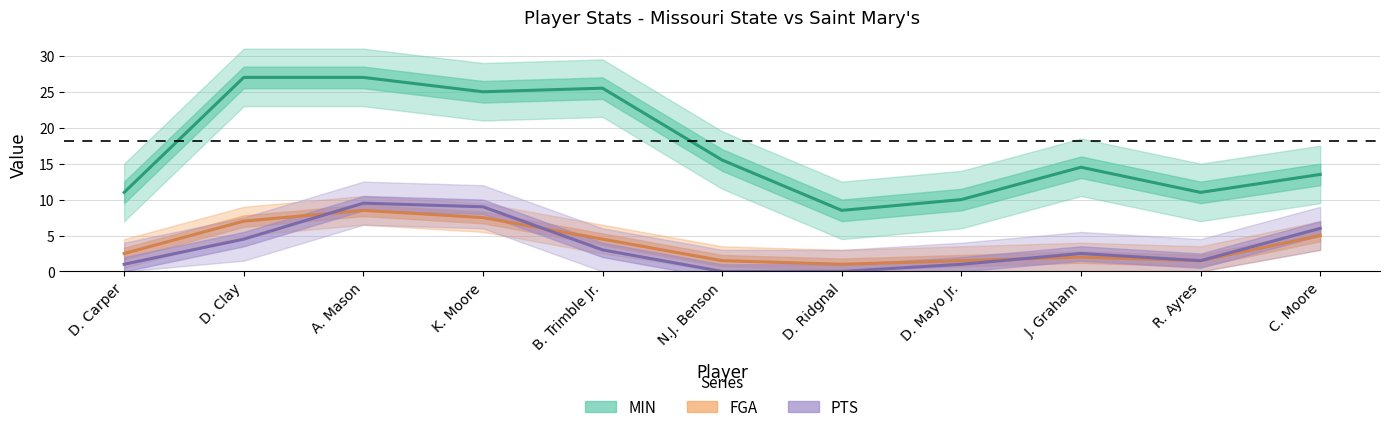

What position from the left is D. Clay?

2